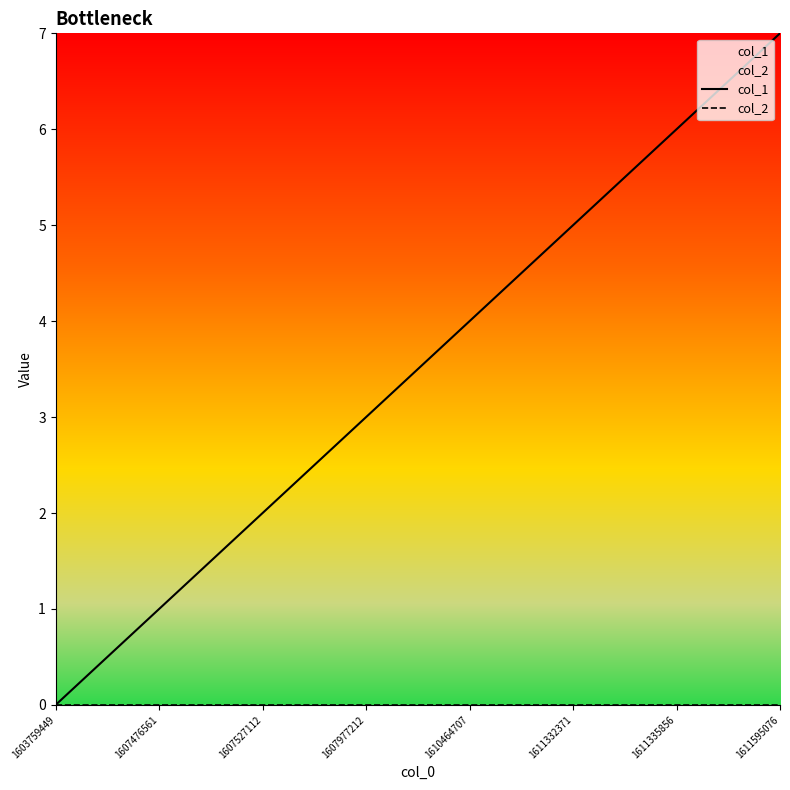

At which category is the sum across all series the highest?

1611595076